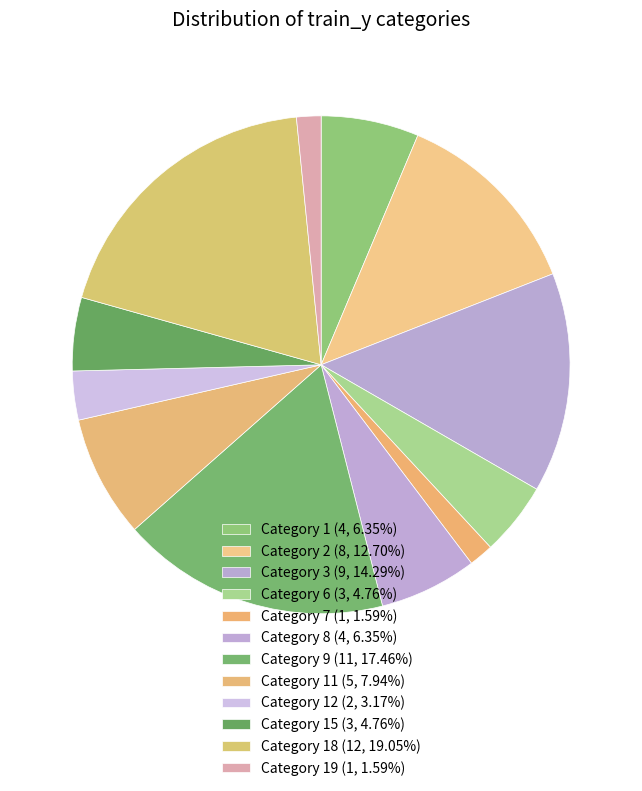

How many slices are in this pie chart?

12